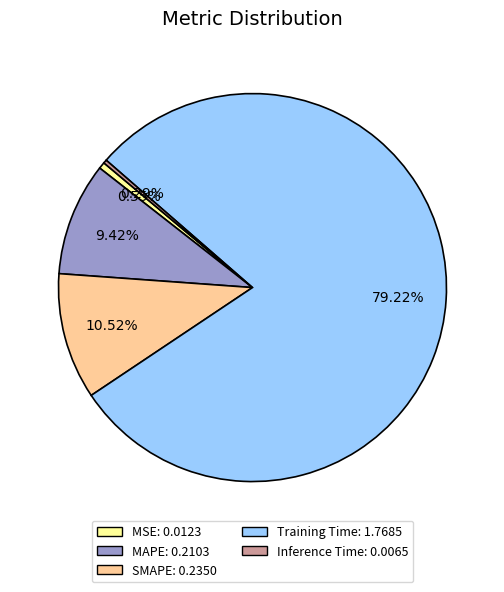

Does SMAPE represent more than half of the total?

No